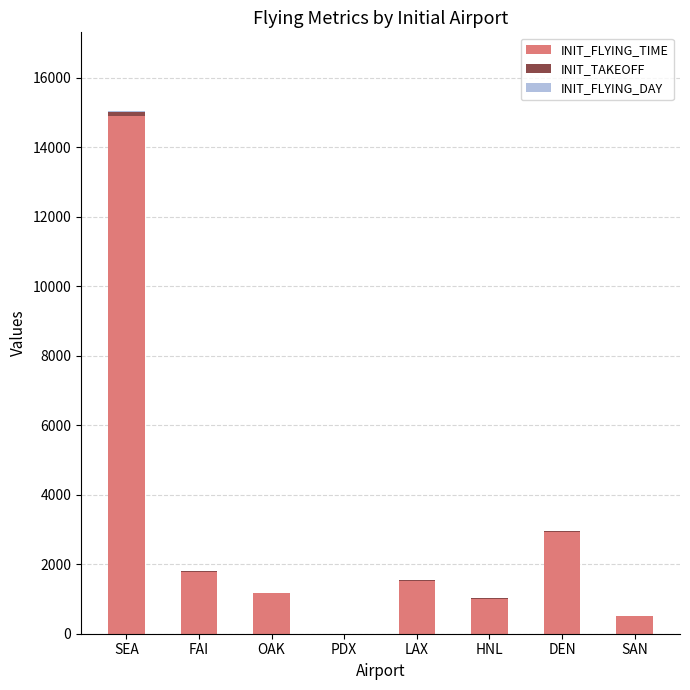

At which label is INIT_FLYING_TIME closest to 7459?

DEN